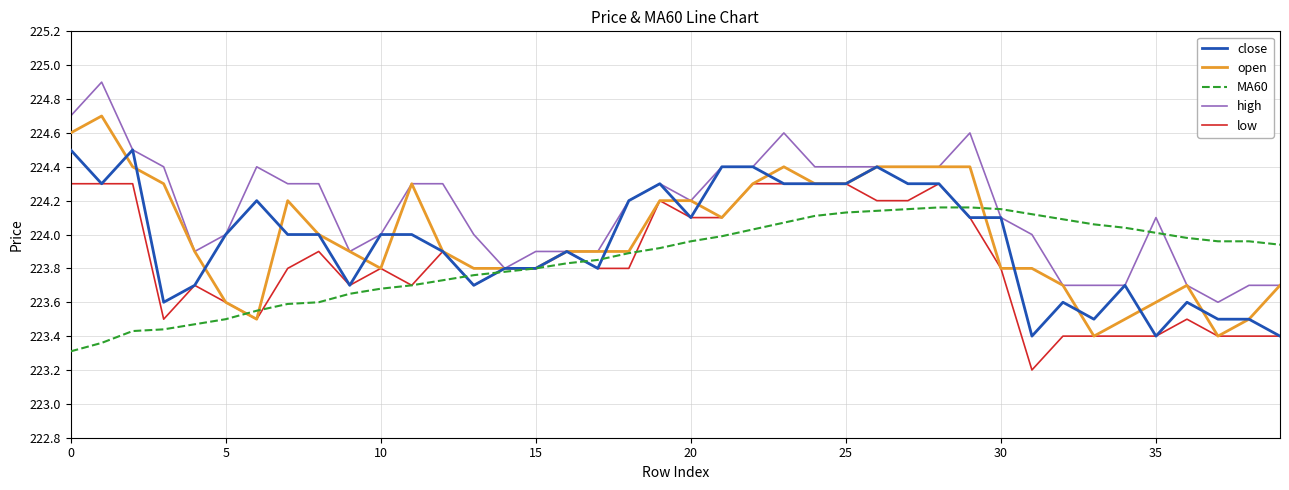

Which series has the largest total across all categories?

high